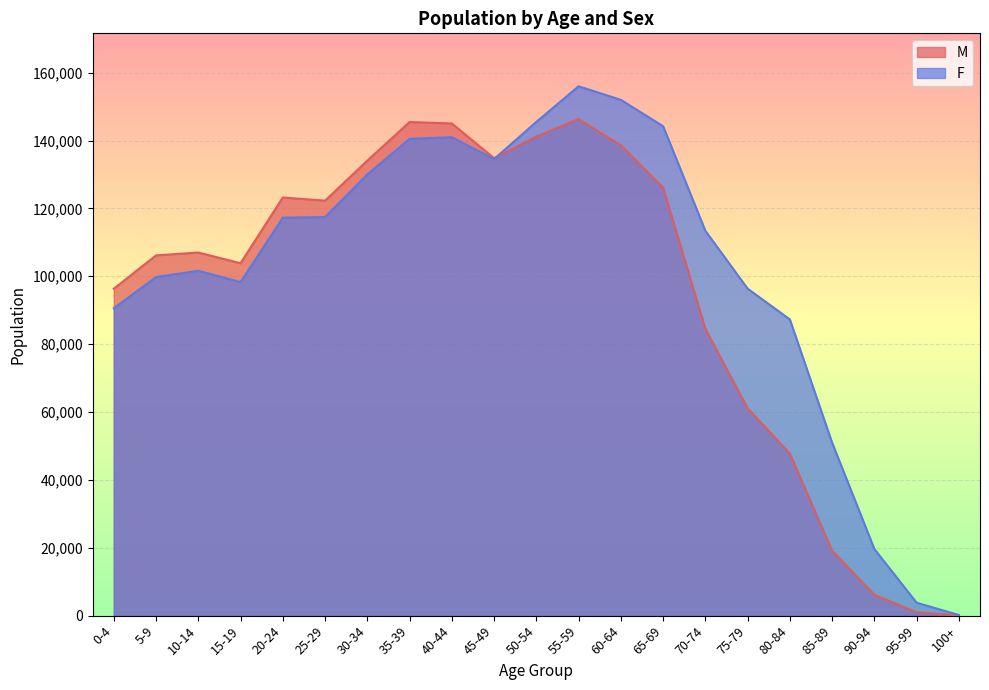

List the series in order of their overall mean, lowest first.

M, F